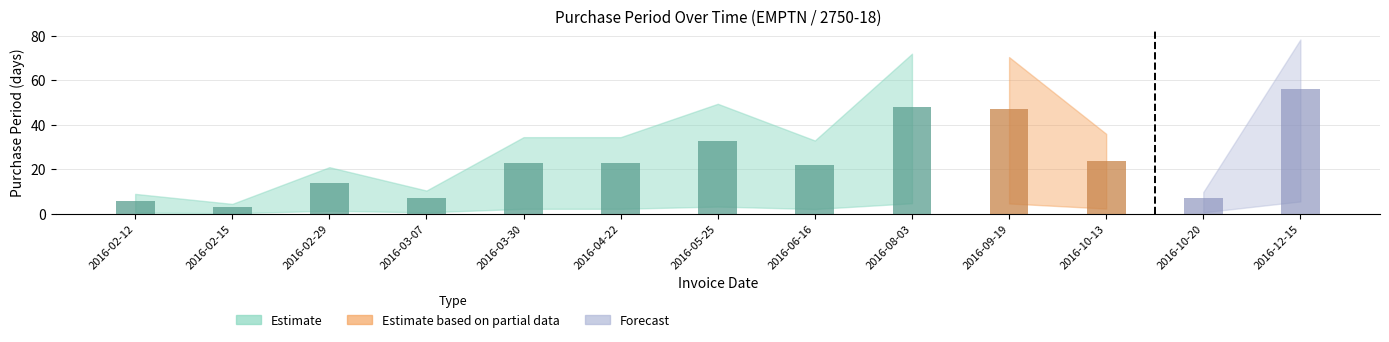

What is the sum of the values at 2016-08-03 and 2016-05-25?

81